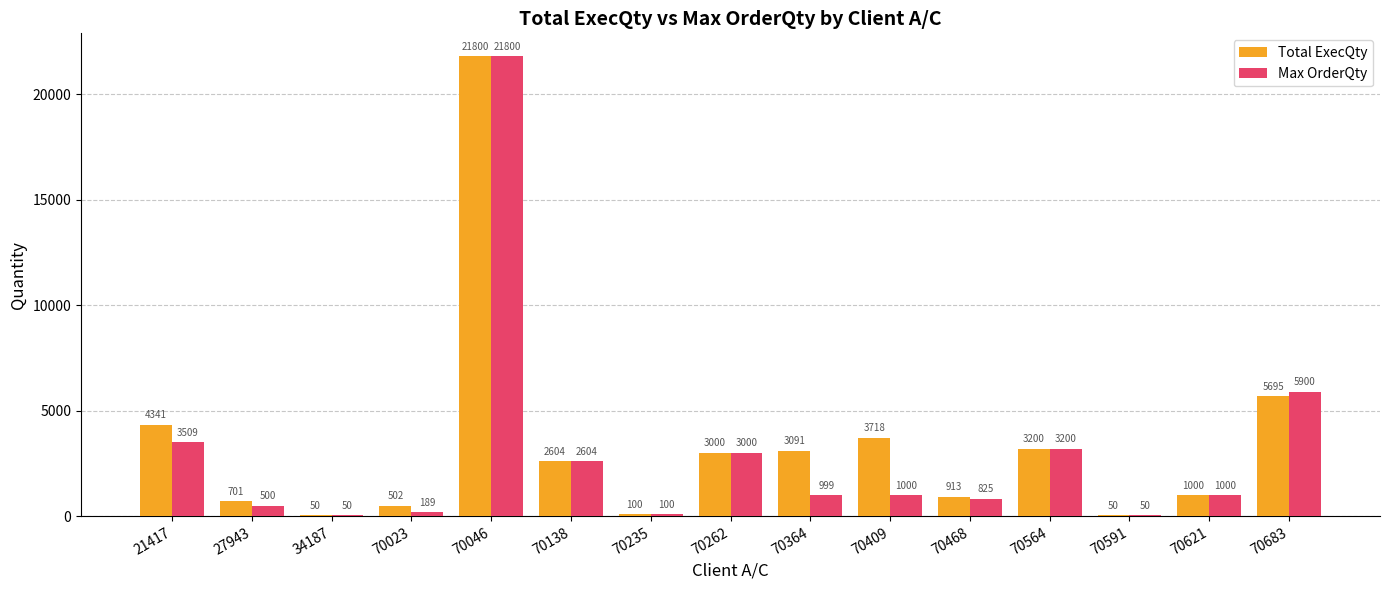

Count the number of categories in the chart.

15